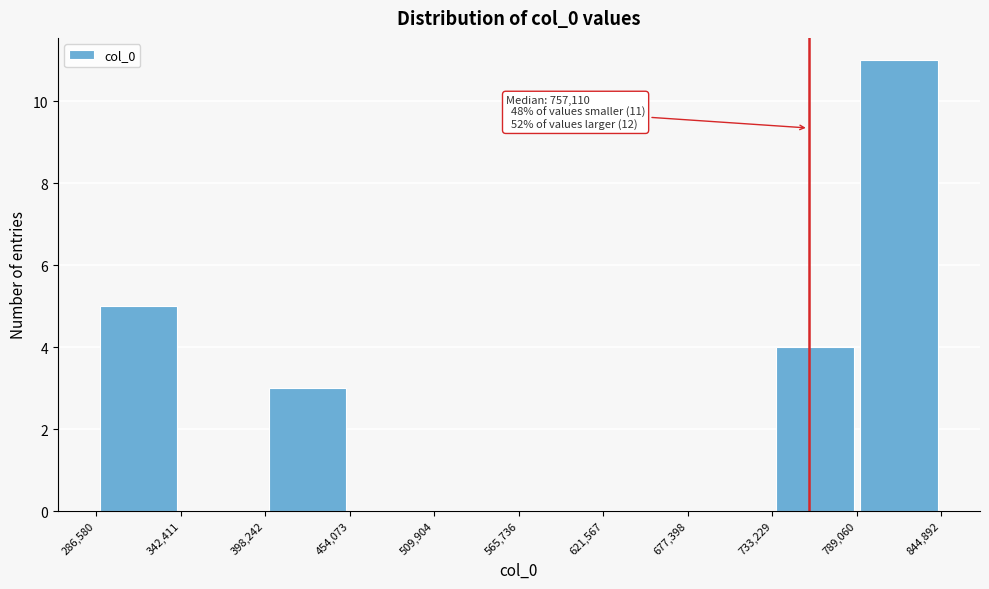

Over which range of the x-axis is the bar tallest?

789,060 to 844,892